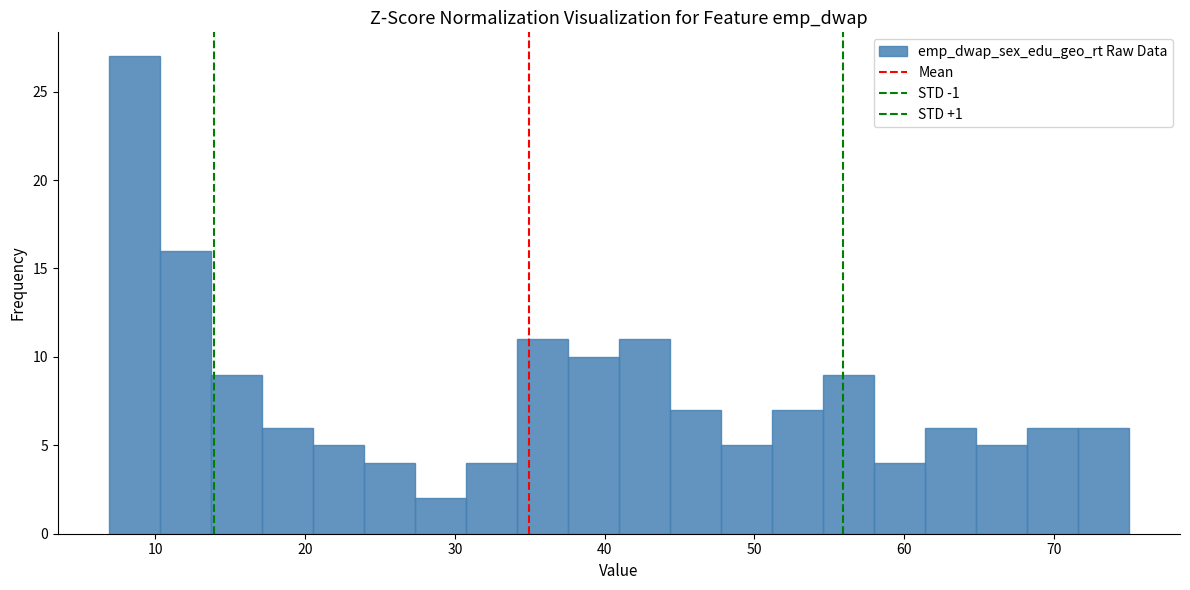

Around what value on the x-axis is the tallest bar? Give the approximate position of its centre, as read against the axis.

9